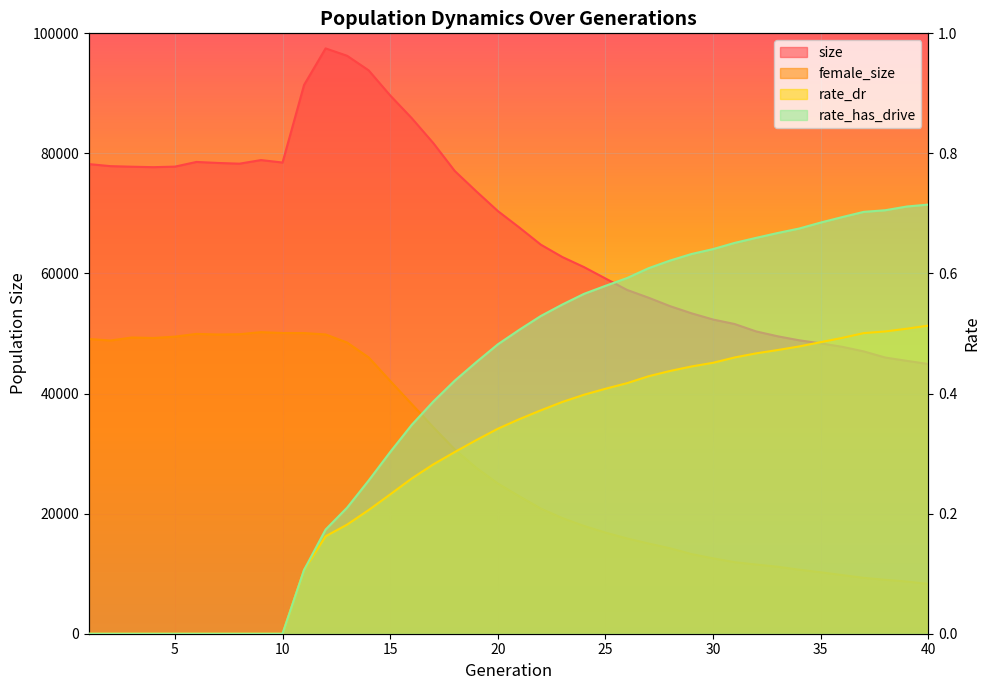

Rank the series by their maximum value, from highest to lowest.

size, female_size, rate_has_drive, rate_dr